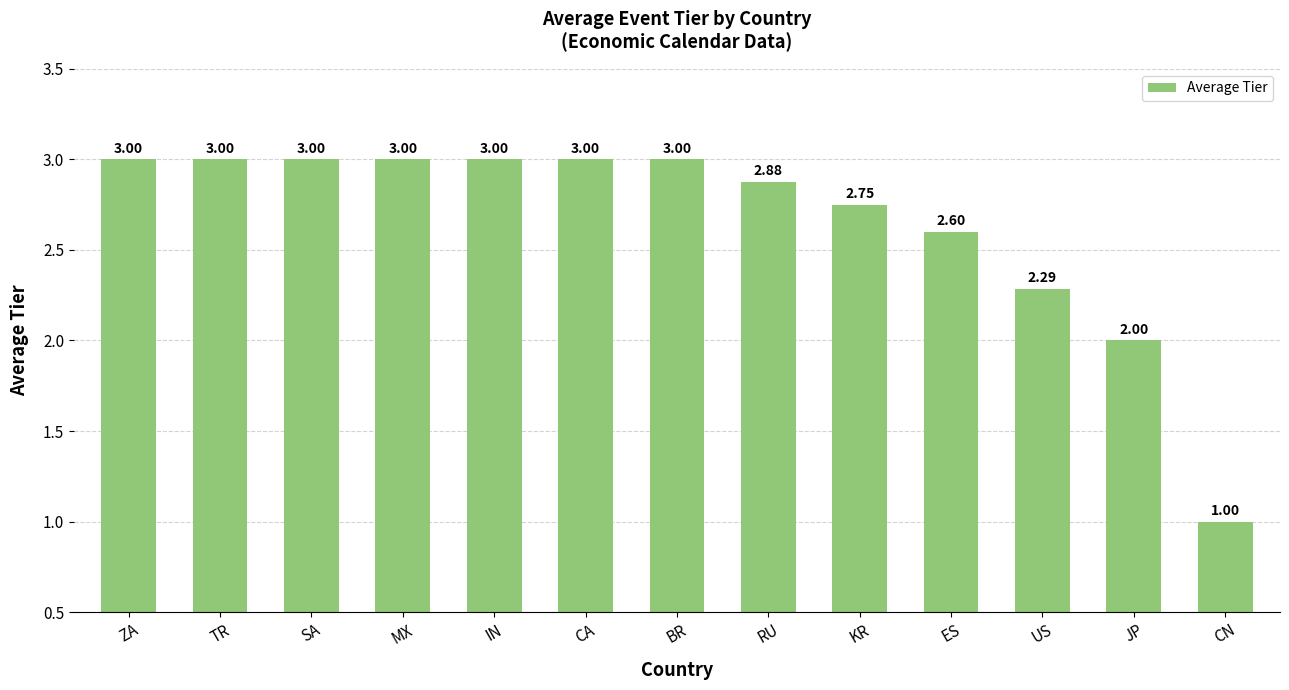

What is the difference between the values at SA and CN?

2.0